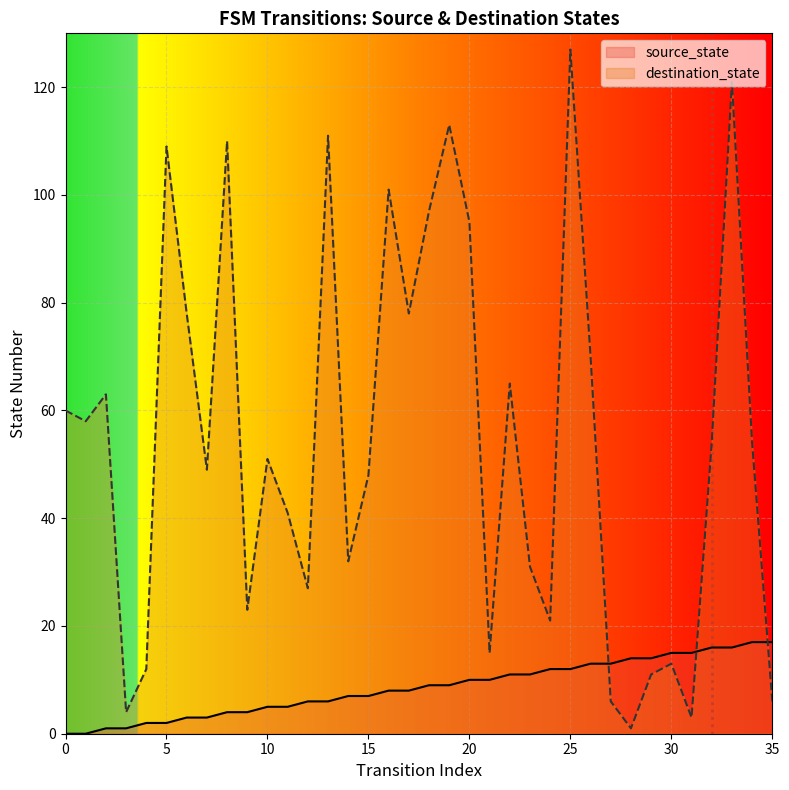

True or false: source_state and destination_state cross at least once.

True